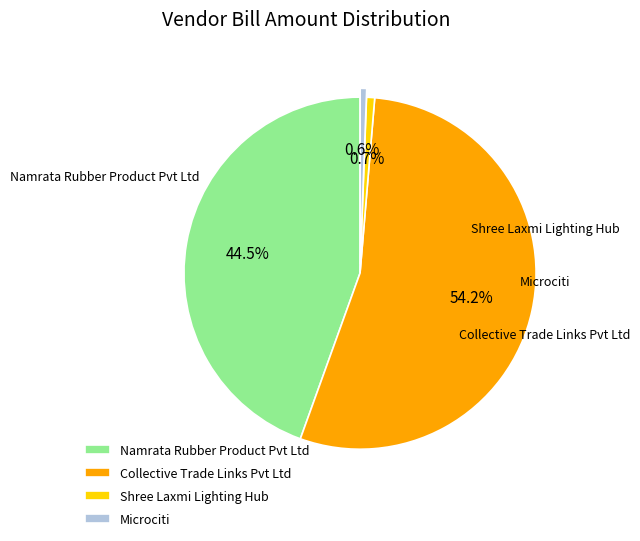

Approximately how many times larger is the value at Namrata Rubber Product Pvt Ltd compared to Shree Laxmi Lighting Hub?

60.1